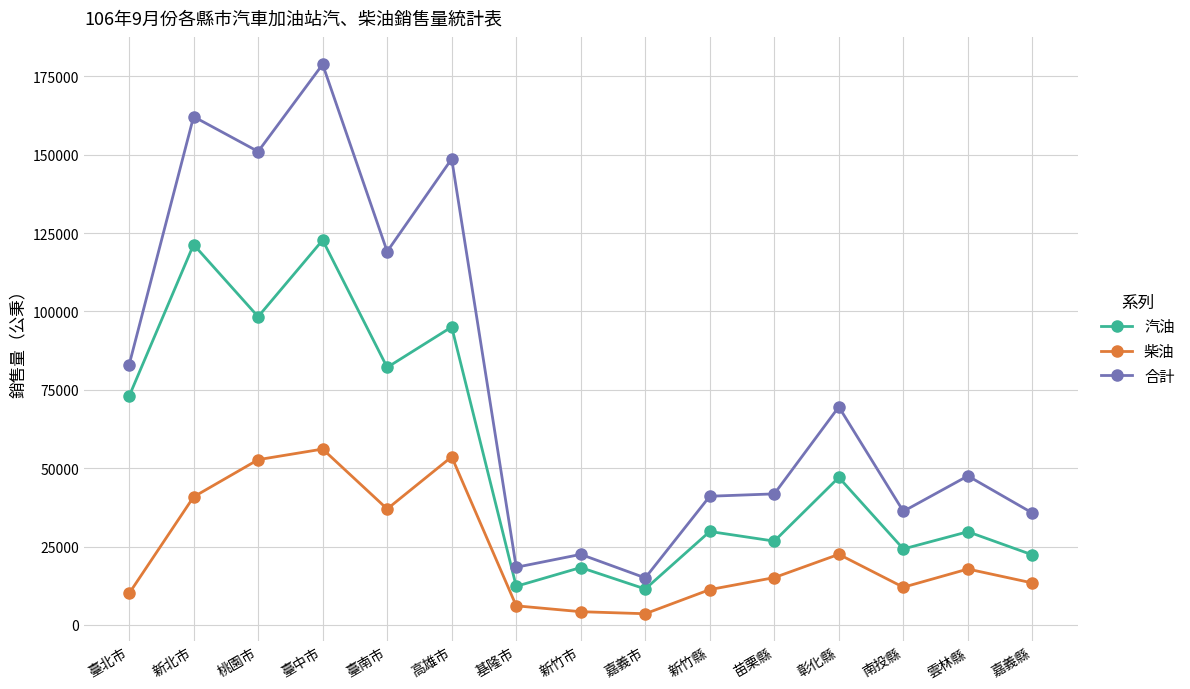

What is the average value of the 柴油 series?

23739.6